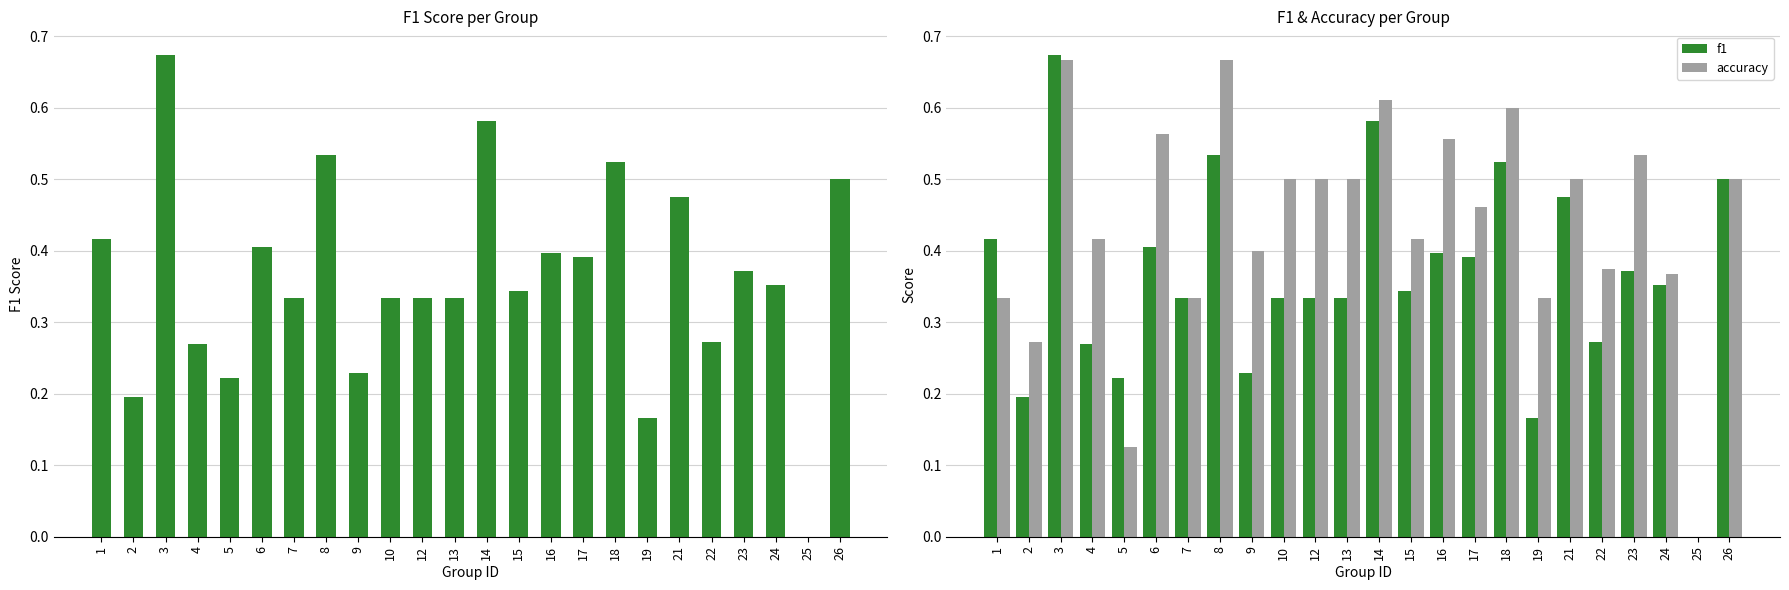

What is the spread (max minus min) of values at 5?

0.1